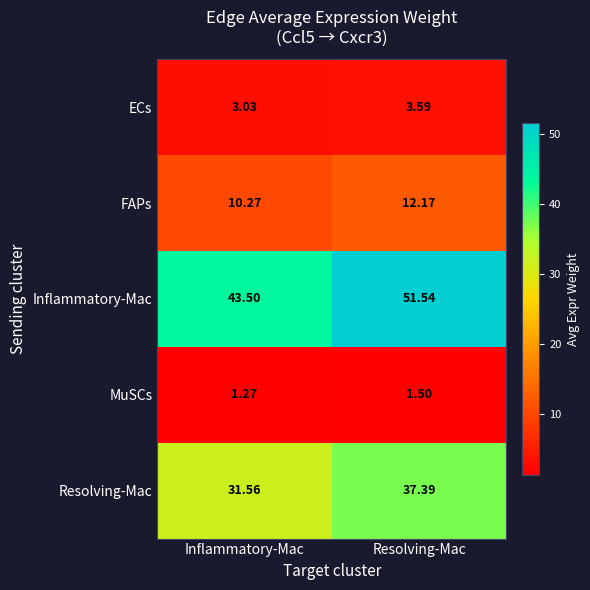

Rank the series at Resolving-Mac from highest to lowest value.

Inflammatory-Mac, Resolving-Mac, FAPs, ECs, MuSCs